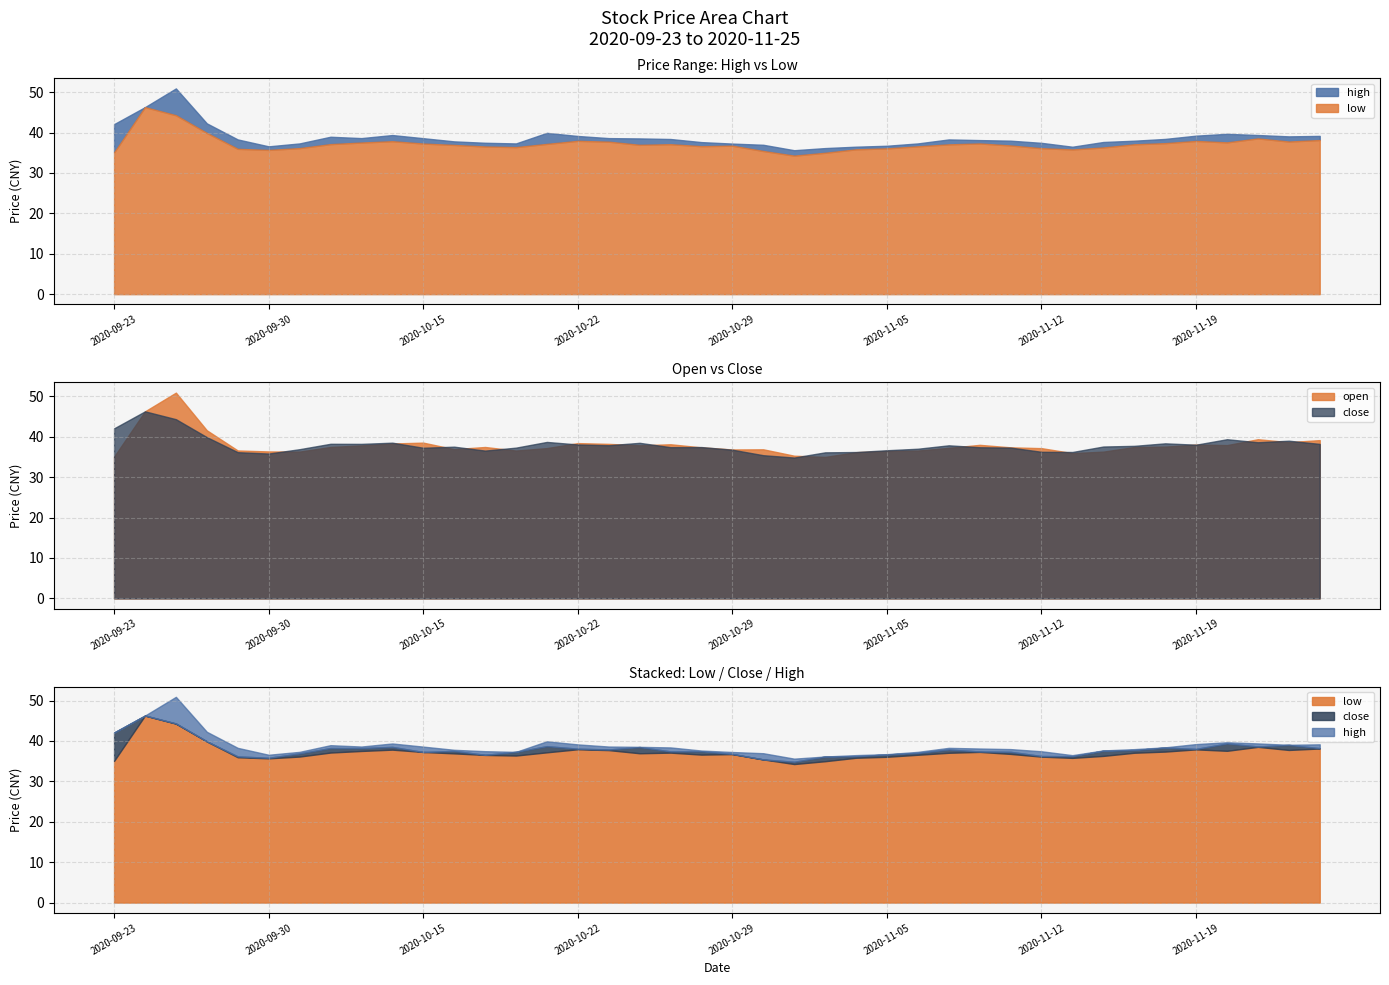

Count the number of data series in this chart.

4